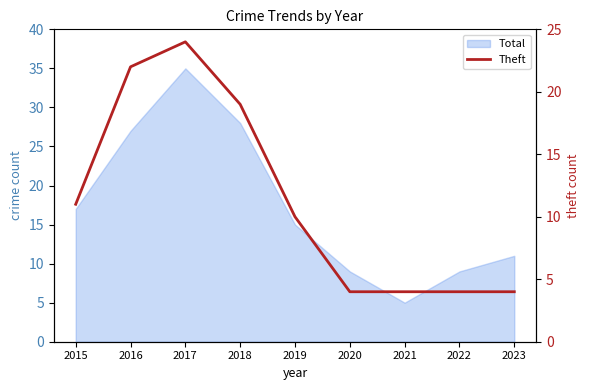

Count the number of values greater than 10.

4